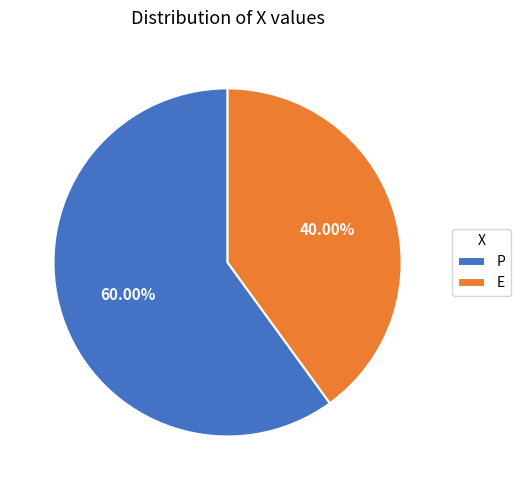

True or false: E accounts for 47% of the total.

False